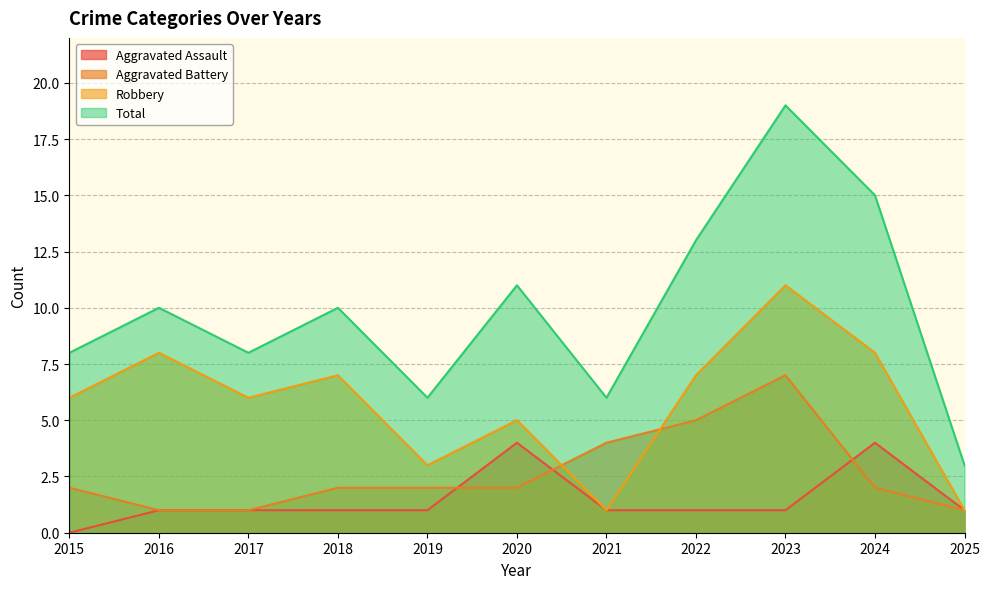

Reading left to right, list all the values displayed in this chart.

Aggravated Assault: 0	1	1	1	1	4	1	1	1	4	1
Aggravated Battery: 2	1	1	2	2	2	4	5	7	2	1
Robbery: 6	8	6	7	3	5	1	7	11	8	1
Total: 8	10	8	10	6	11	6	13	19	15	3